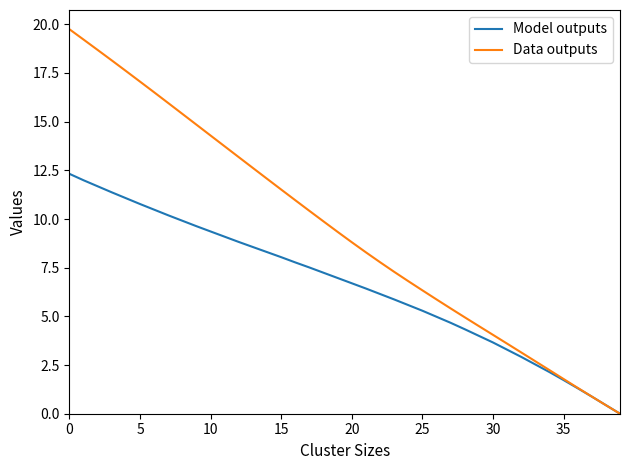

What is the highest value of the Model outputs series?

12.3